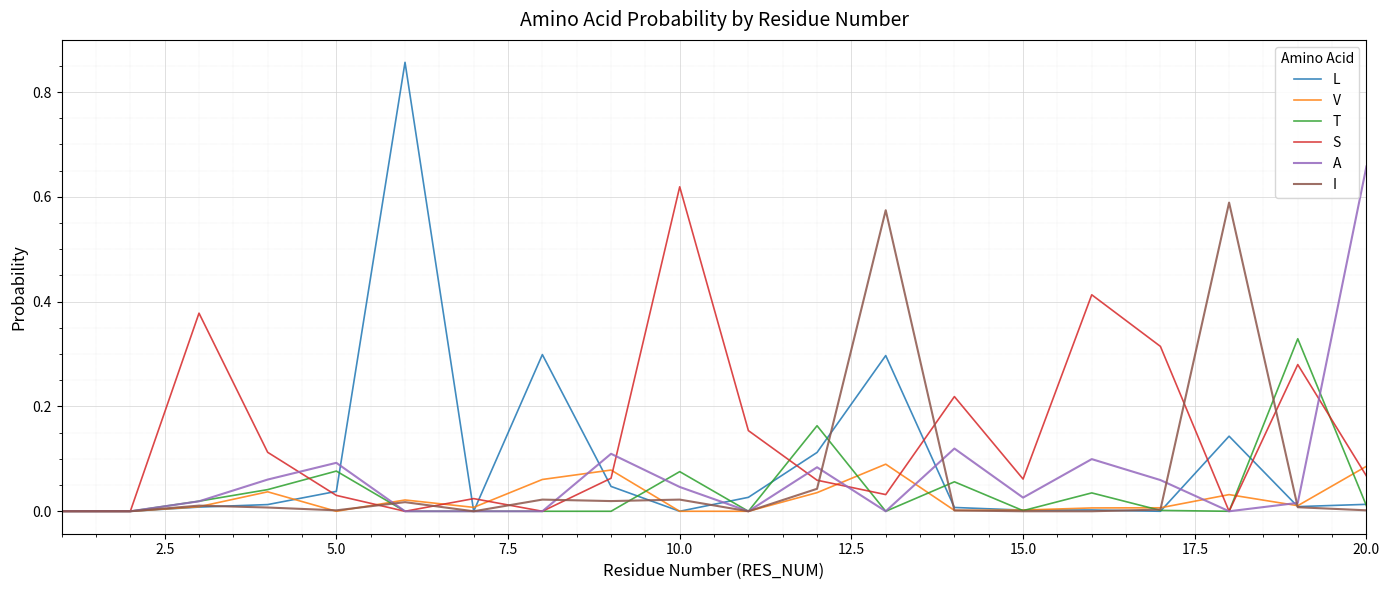

Which series has the largest range (max minus min)?

L